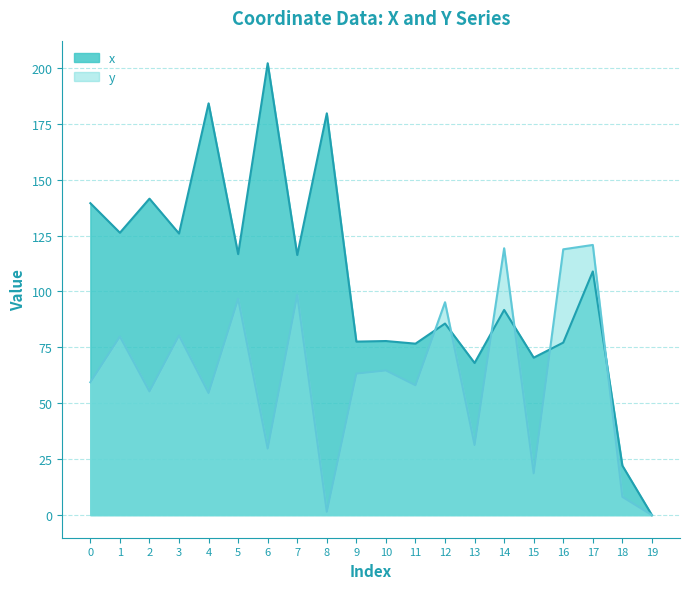

In y, how many points are higher than both neighbors (excluding endpoints)?

8